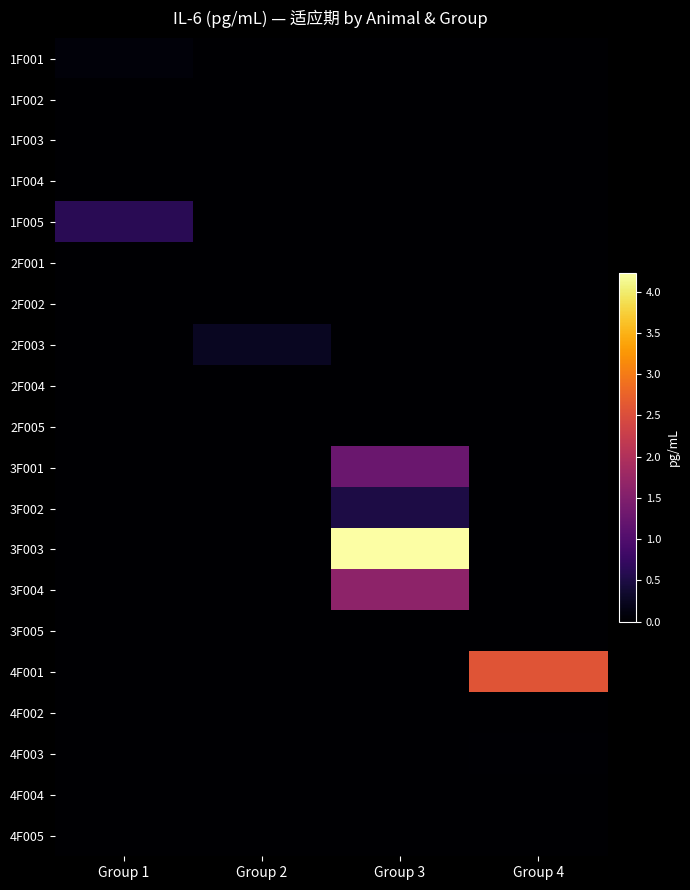

Reading right to left, transcribe all the data shown in this chart.

1F001: Group 4=0.0	Group 3=0.0	Group 2=0.0	Group 1=0.1
1F002: Group 4=0.0	Group 3=0.0	Group 2=0.0	Group 1=0.0
1F003: Group 4=0.0	Group 3=0.0	Group 2=0.0	Group 1=0.0
1F004: Group 4=0.0	Group 3=0.0	Group 2=0.0	Group 1=0.0
1F005: Group 4=0.0	Group 3=0.0	Group 2=0.0	Group 1=0.6
2F001: Group 4=0.0	Group 3=0.0	Group 2=0.0	Group 1=0.0
2F002: Group 4=0.0	Group 3=0.0	Group 2=0.0	Group 1=0.0
2F003: Group 4=0.0	Group 3=0.0	Group 2=0.2	Group 1=0.0
2F004: Group 4=0.0	Group 3=0.0	Group 2=0.0	Group 1=0.0
2F005: Group 4=0.0	Group 3=0.0	Group 2=0.0	Group 1=0.0
3F001: Group 4=0.0	Group 3=1.3	Group 2=0.0	Group 1=0.0
3F002: Group 4=0.0	Group 3=0.5	Group 2=0.0	Group 1=0.0
3F003: Group 4=0.0	Group 3=4.2	Group 2=0.0	Group 1=0.0
3F004: Group 4=0.0	Group 3=1.6	Group 2=0.0	Group 1=0.0
3F005: Group 4=0.0	Group 3=0.0	Group 2=0.0	Group 1=0.0
4F001: Group 4=2.6	Group 3=0.0	Group 2=0.0	Group 1=0.0
4F002: Group 4=0.0	Group 3=0.0	Group 2=0.0	Group 1=0.0
4F003: Group 4=0.0	Group 3=0.0	Group 2=0.0	Group 1=0.0
4F004: Group 4=0.0	Group 3=0.0	Group 2=0.0	Group 1=0.0
4F005: Group 4=0.0	Group 3=0.0	Group 2=0.0	Group 1=0.0